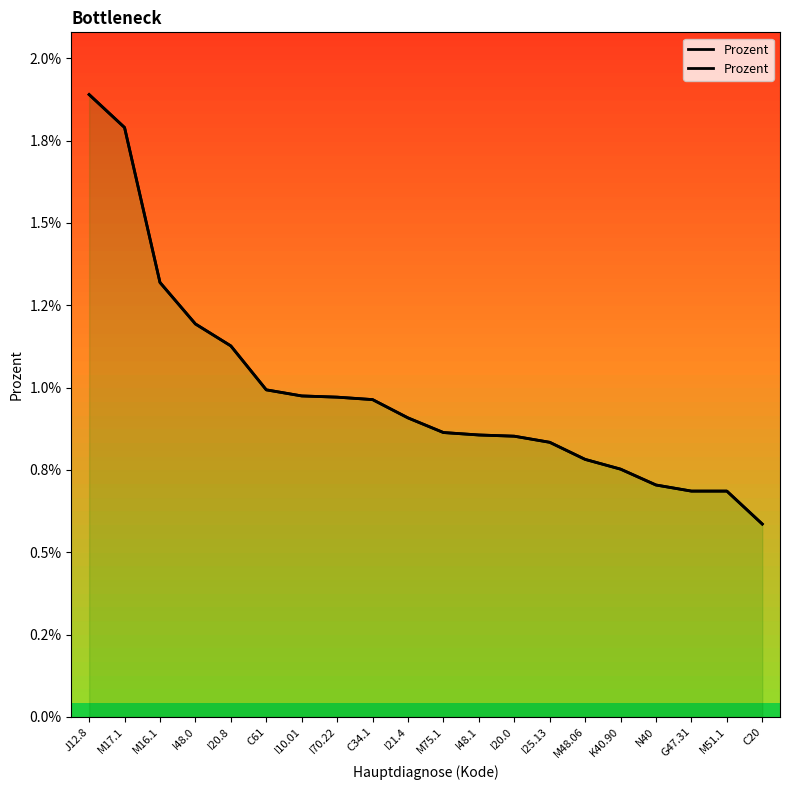

True or false: there are more than 2 points higher than both neighbors.

False